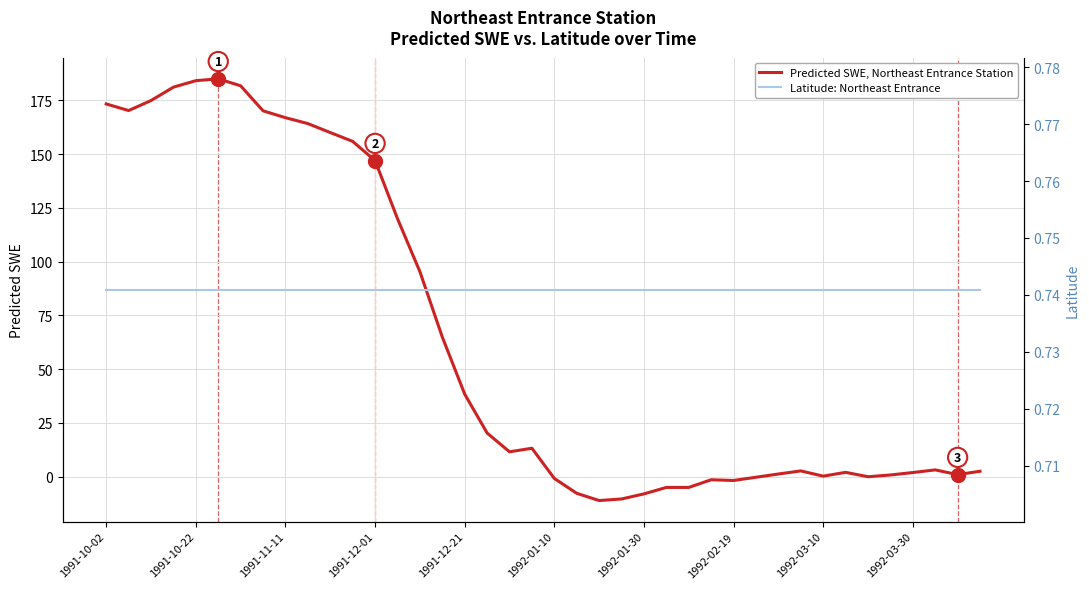

What is the maximum value for Predicted SWE, Northeast Entrance Station?

185.0